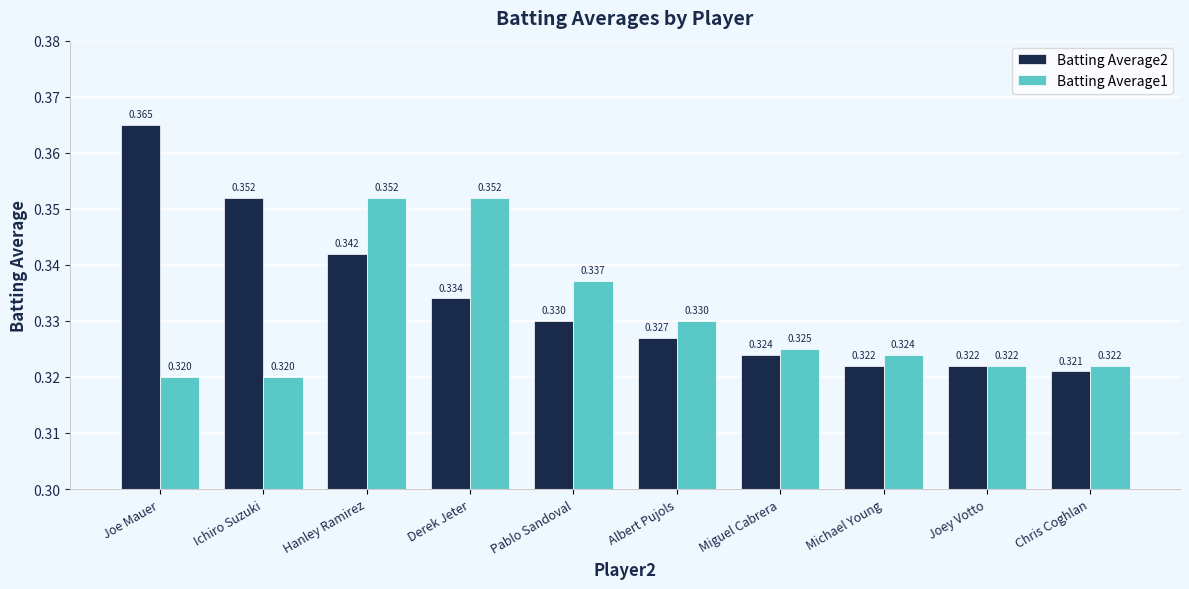

List the series in order of their overall mean, lowest first.

Batting Average1, Batting Average2